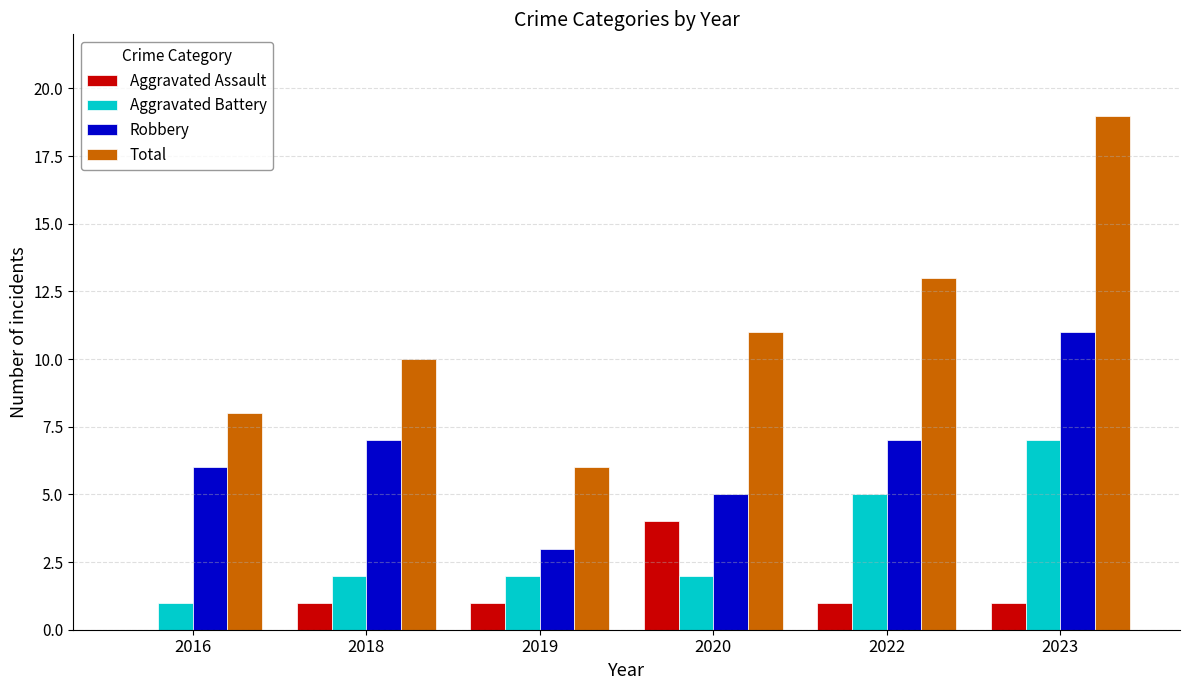

Between 2018 and 2023, which series saw the biggest shift?

Total